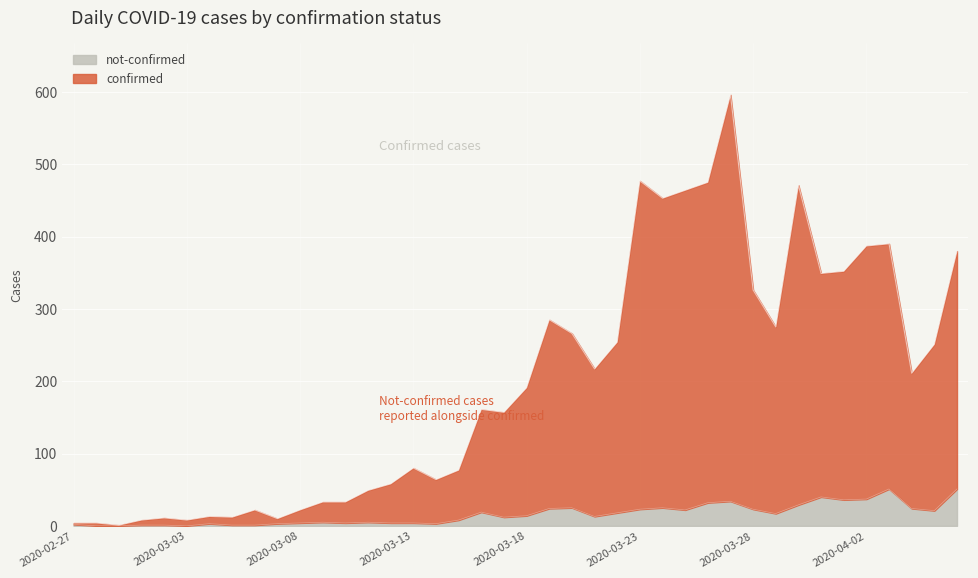

What is the total value across all series at 2020-03-29?

292